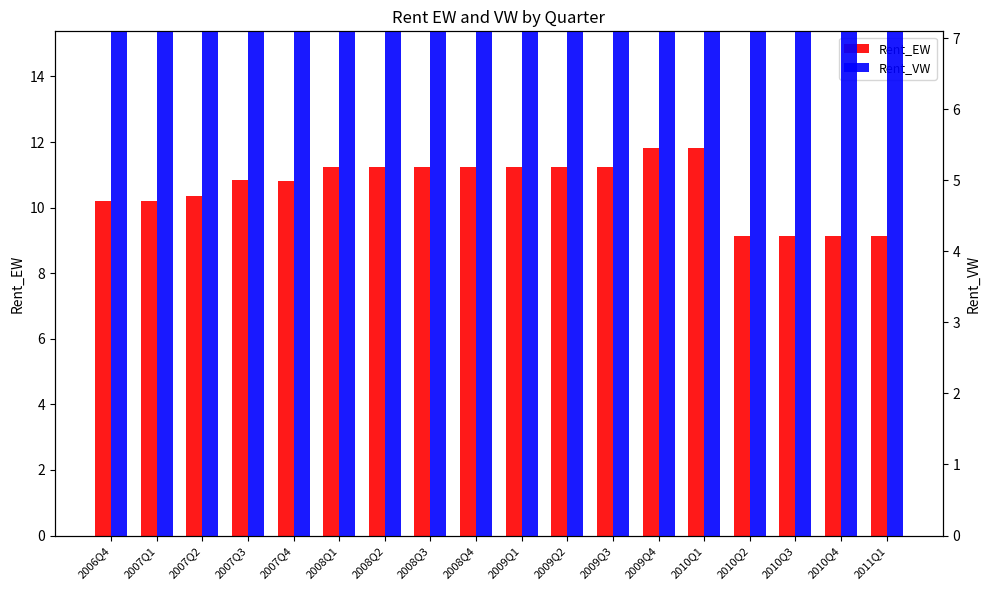

Does the chart contain any negative values?

No